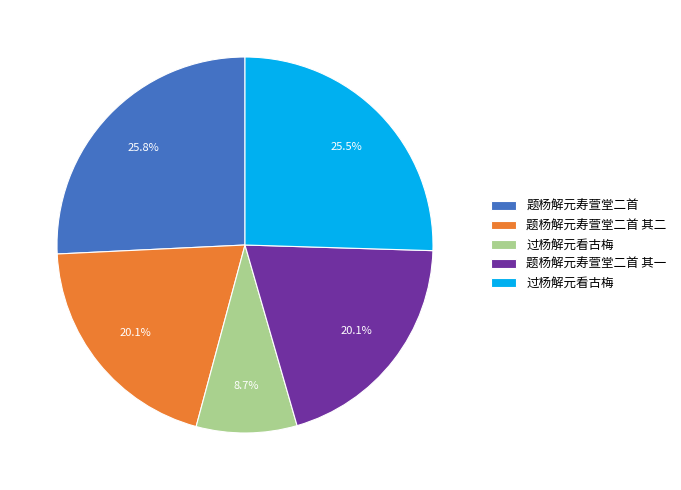

Is there any slice that represents more than half of the pie?

No